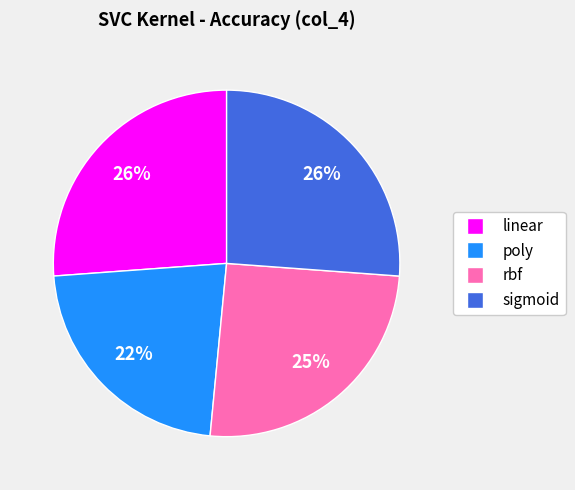

What is the smallest slice in the pie chart?

poly